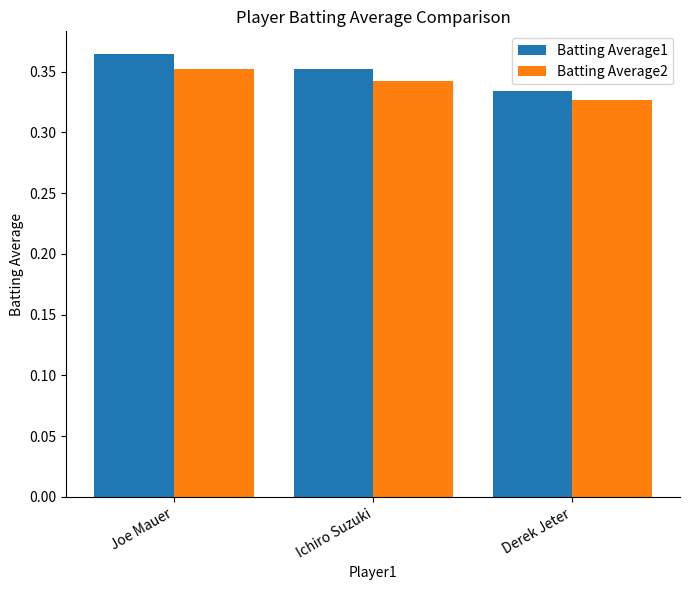

What position from the left is Derek Jeter?

3